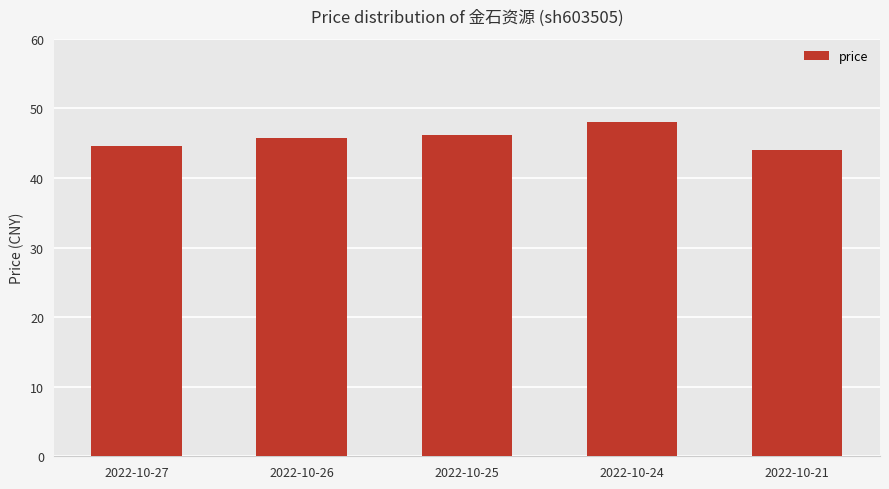

What is the ratio of the value at 2022-10-24 to the value at 2022-10-25?

1.0